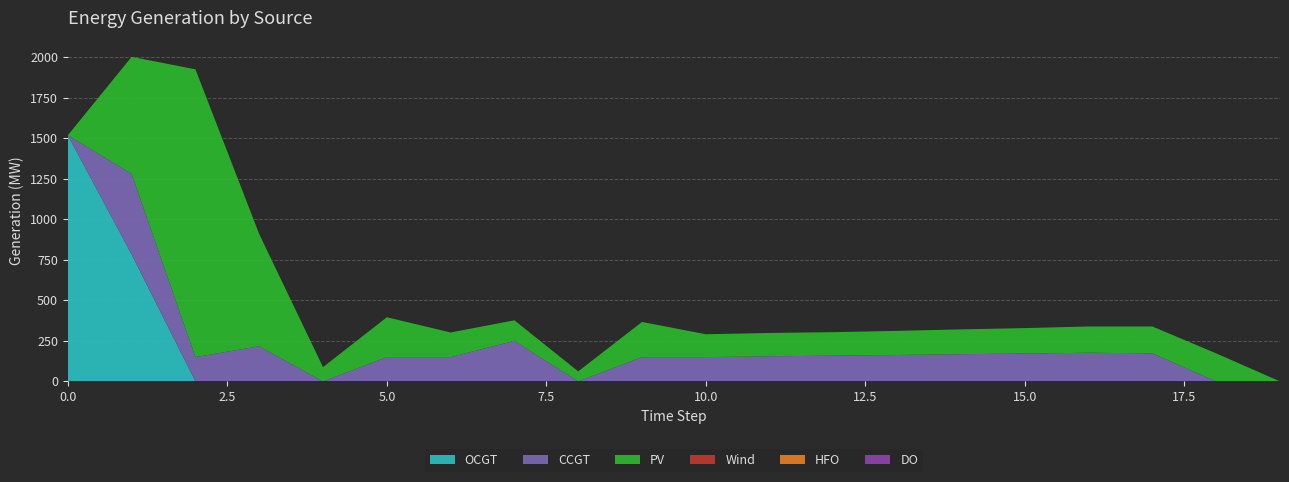

Reading left to right, transcribe all the data shown in this chart.

PV: 0	722	1776	692	88	246	152	127	62	217	141	144	145	149	153	157	162	166	173	0
CCGT: 0	497	150	217	0	150	150	250	0	150	150	155	159	163	168	172	177	173	0	0
OCGT: 1519	784	0	0	0	0	0	0	0	0	0	0	0	0	0	0	0	0	0	0
Wind: 0	0	0	0	0	0	0	0	0	0	0	0	0	0	0	0	0	0	0	0
HFO: 0	0	0	0	0	0	0	0	0	0	0	0	0	0	0	0	0	0	0	0
DO: 0	0	0	0	0	0	0	0	0	0	0	0	0	0	0	0	0	0	0	0